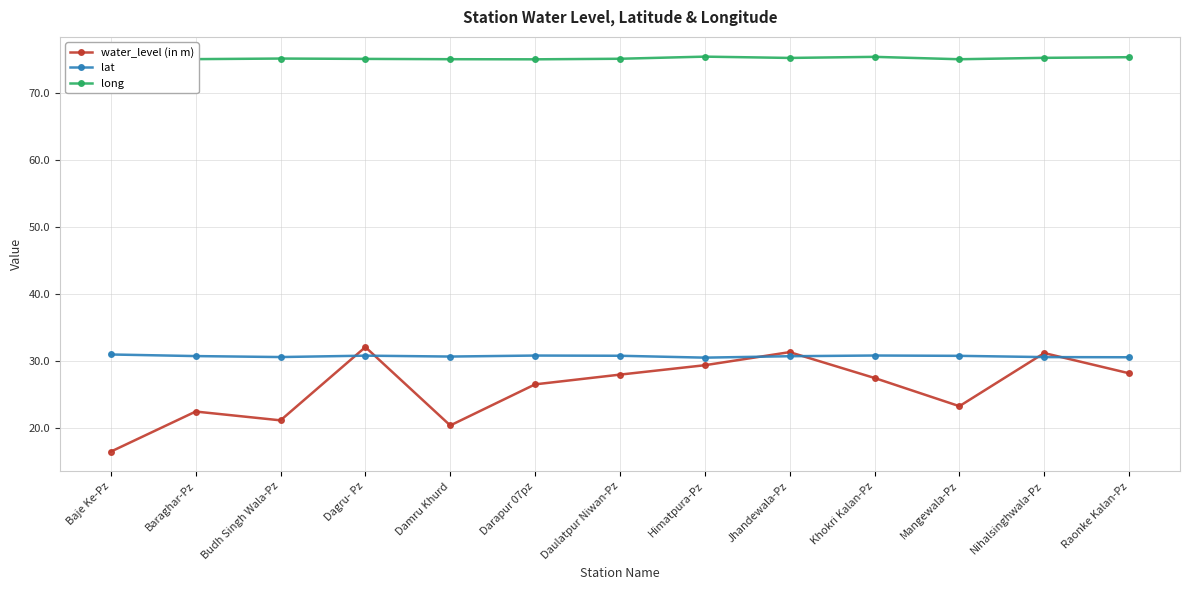

At Himatpura-Pz, list the series in order from largest to smallest.

long, lat, water_level (in m)